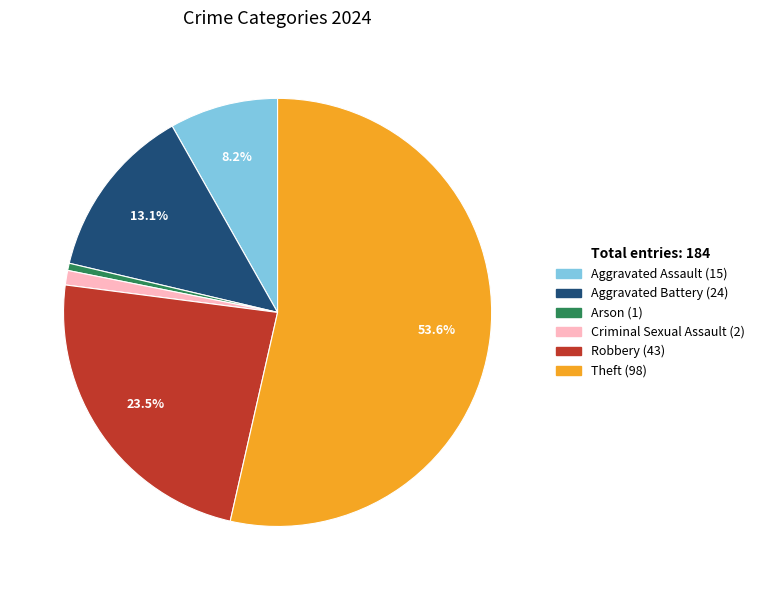

What is the largest slice in the pie chart?

Theft